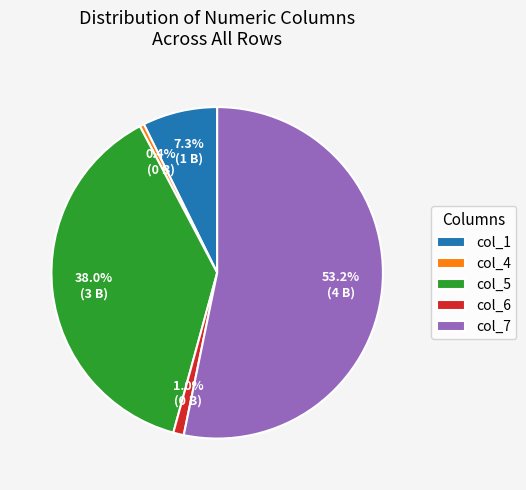

What percentage is the col_6 slice, to the nearest percent?

1%